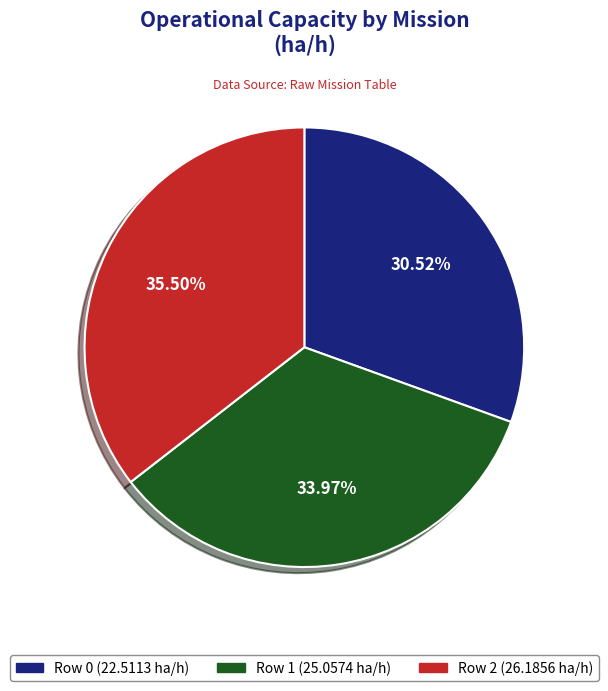

To the nearest percent, what is the difference between the Row 2 and Row 0 slice percentages?

5%